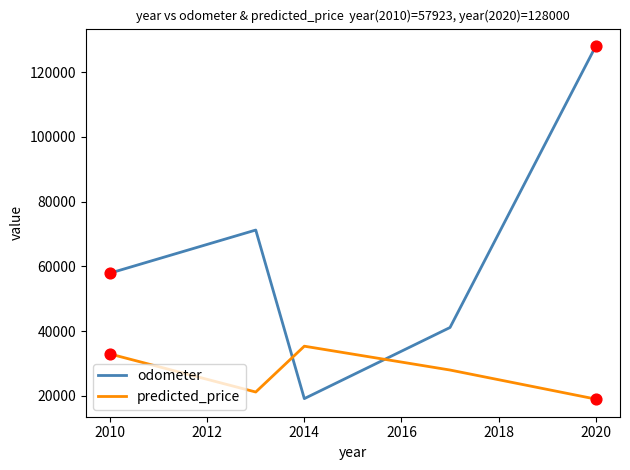

Which series has the largest total across all categories?

odometer